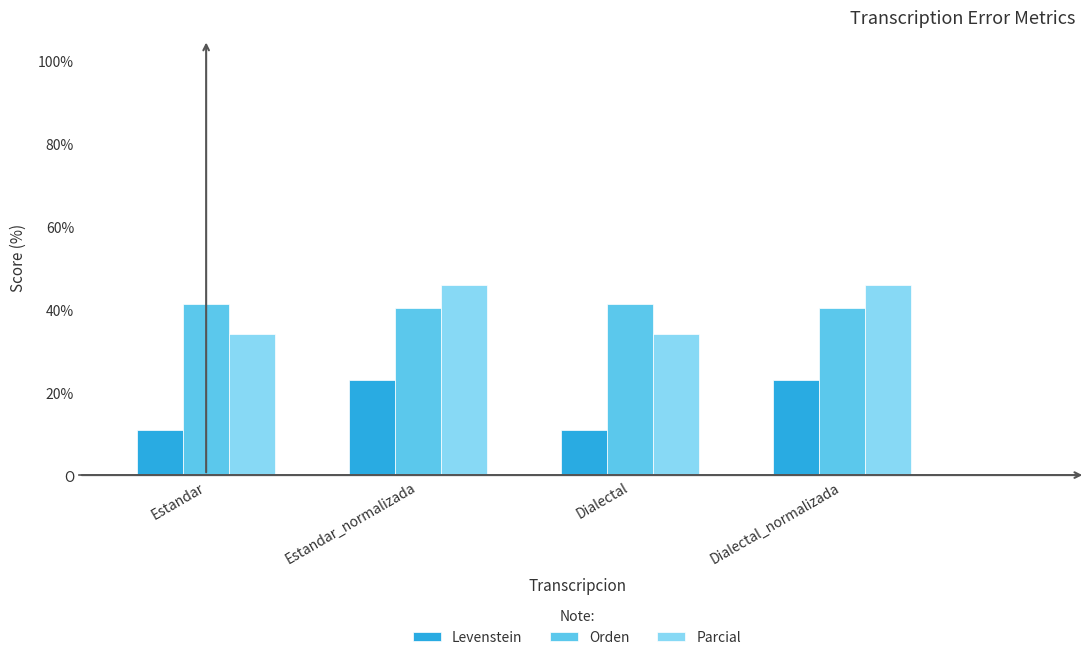

What are all the series names shown in the legend?

Levenstein, Orden, Parcial